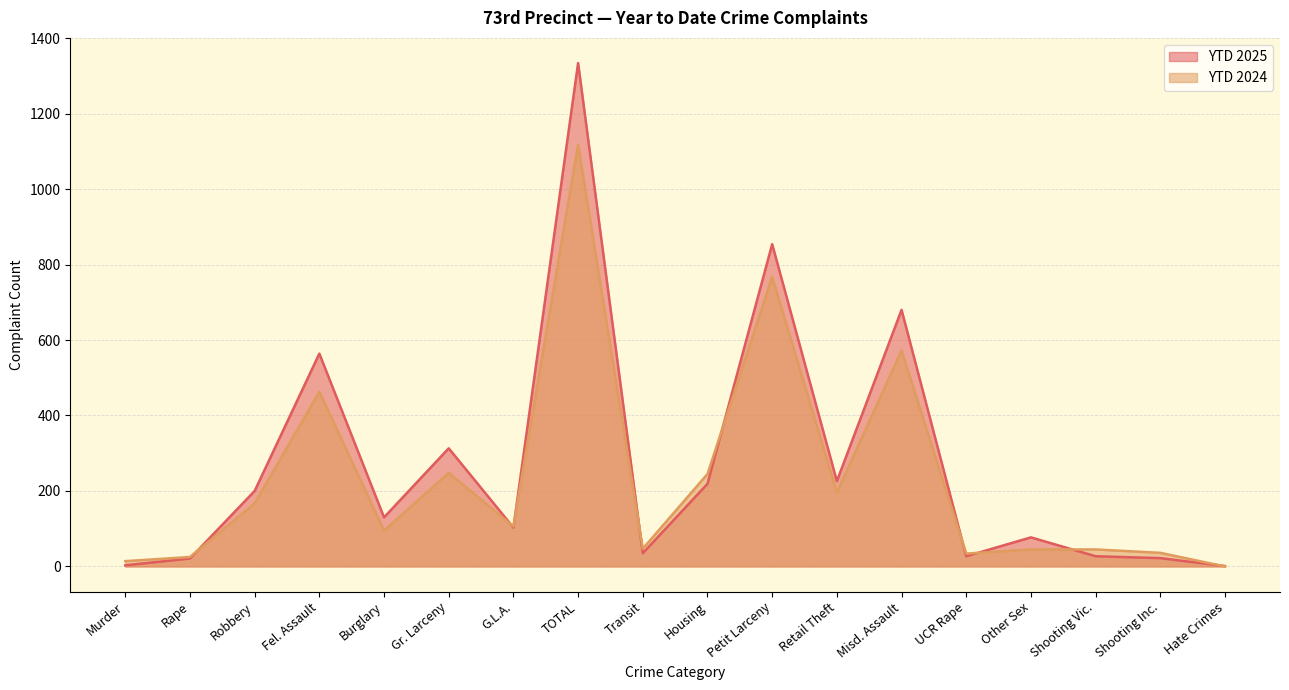

What value does the YTD 2024 series have at Rape, to the nearest 10?

20